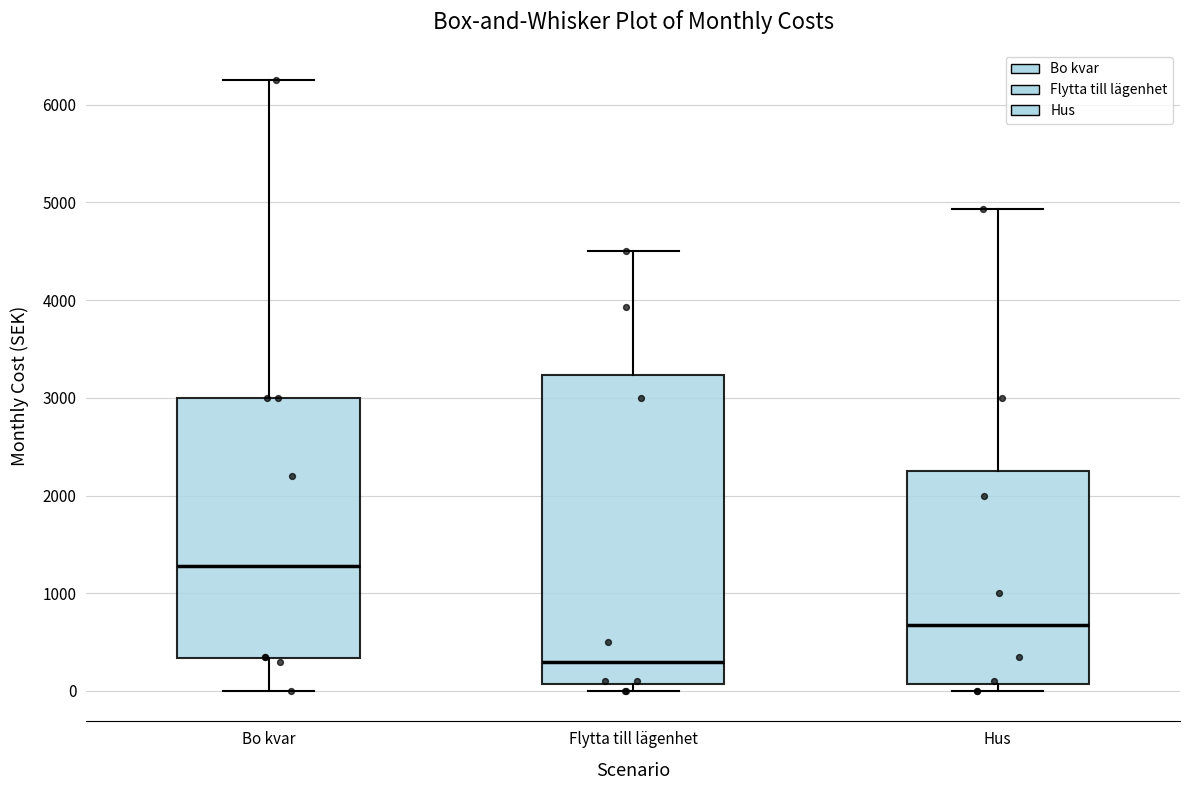

Which box has the highest median line?

Bo kvar